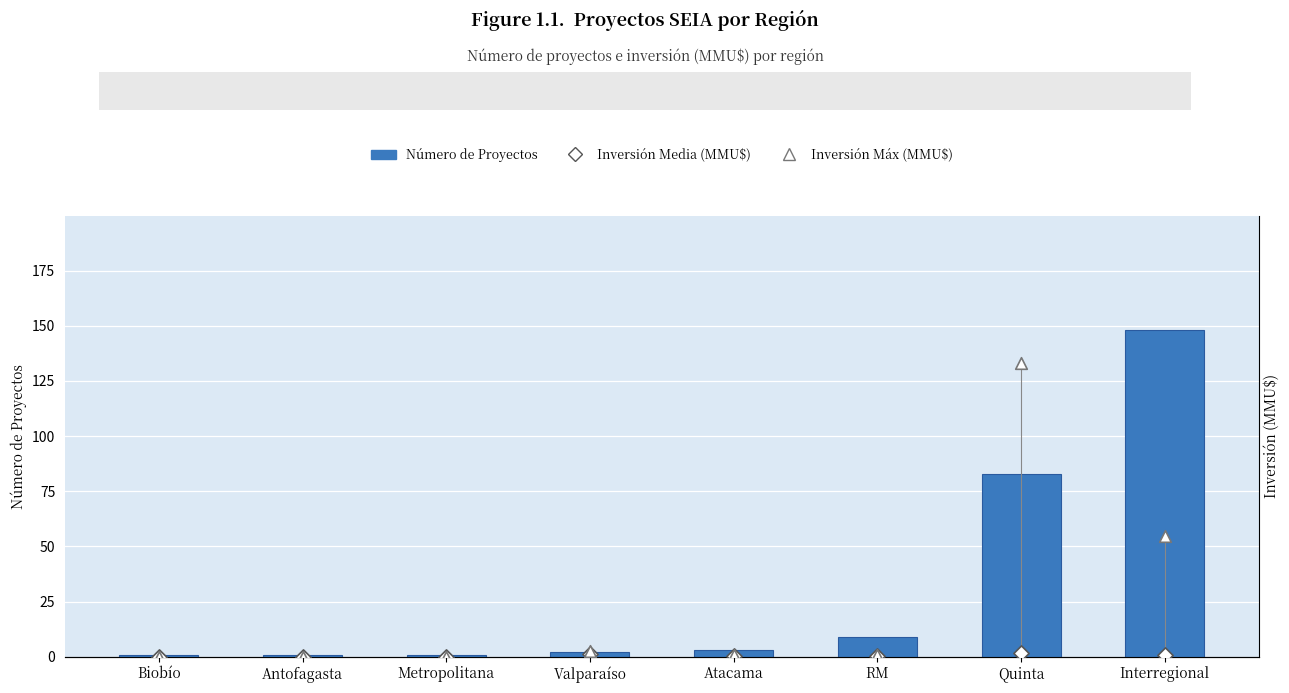

What is the total value across all series at Quinta?

688817